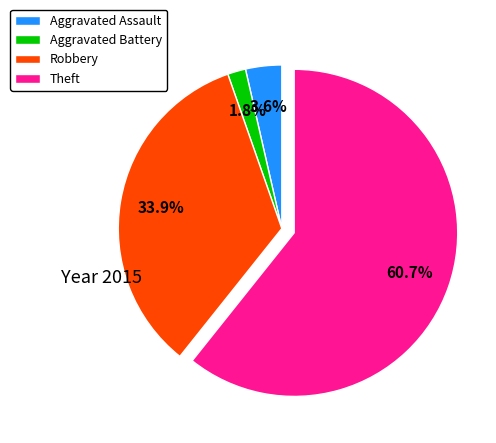

To the nearest percent, what percentage of the pie is Aggravated Battery?

2%